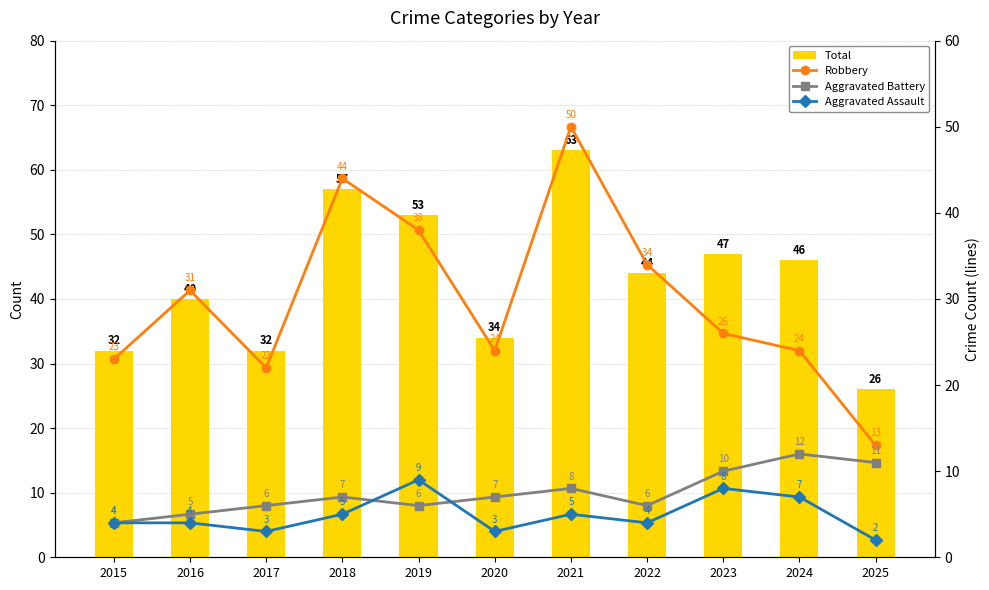

At which category is the sum across all series the highest?

2021